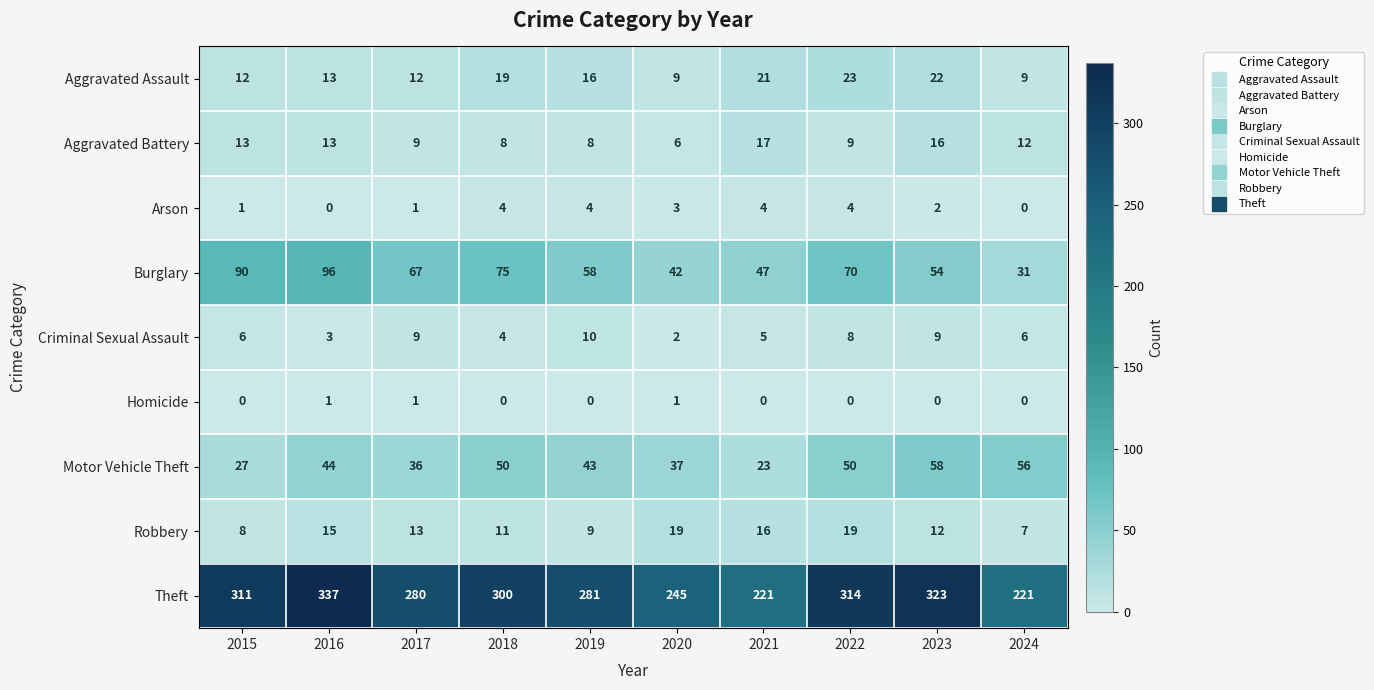

Read the Criminal Sexual Assault value at 2018.

4